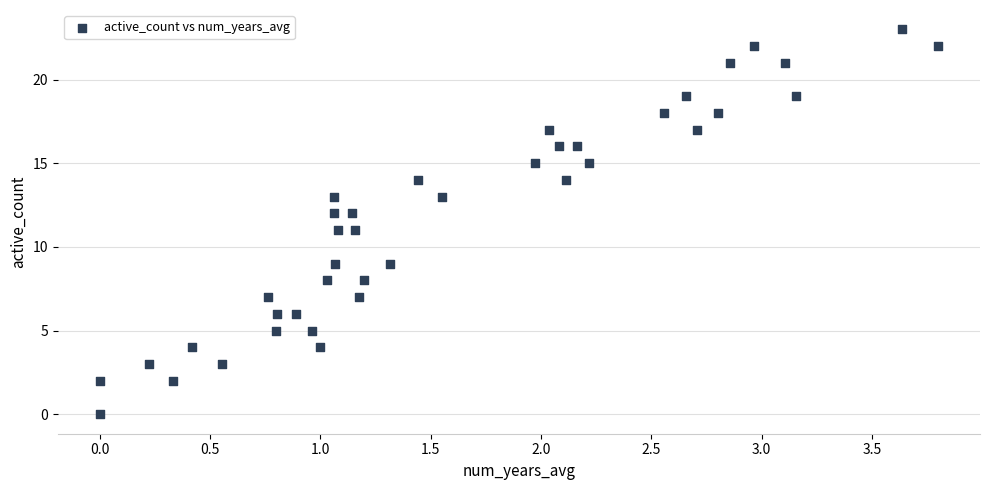

What is the range of Y values (max minus min)?

23